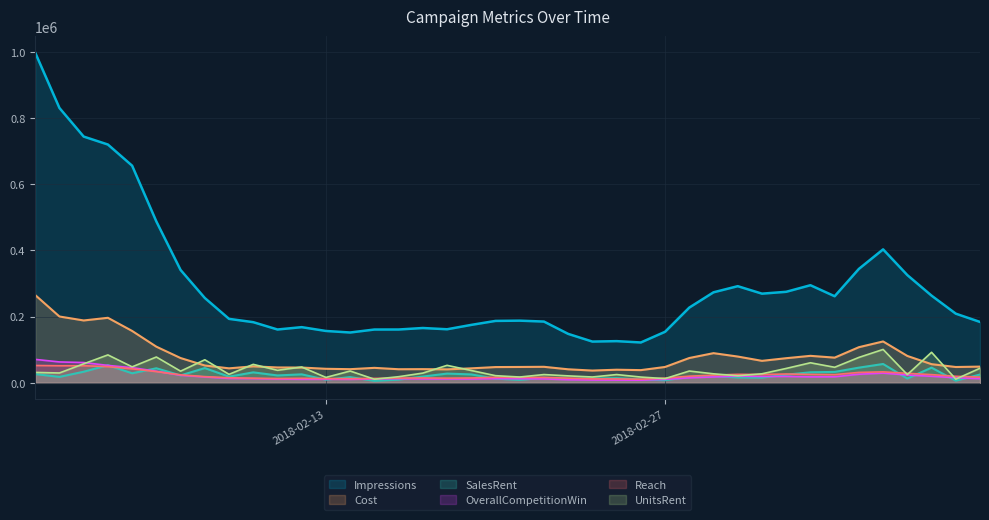

At which label is UnitsRent closest to 55959?

2018-02-10